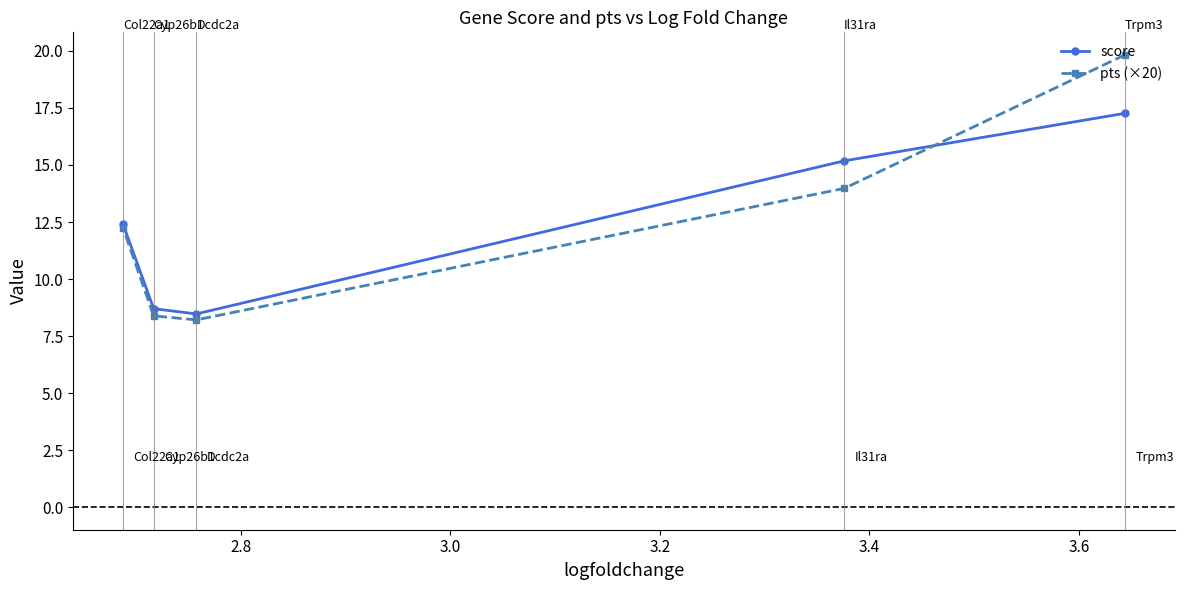

Which series has the widest spread of values?

pts (×20)